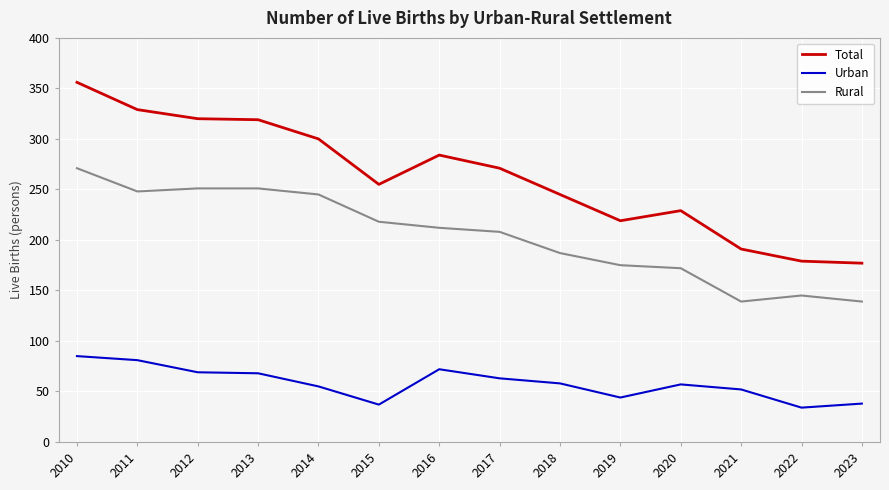

What is the spread (max minus min) of values at 2022?

145